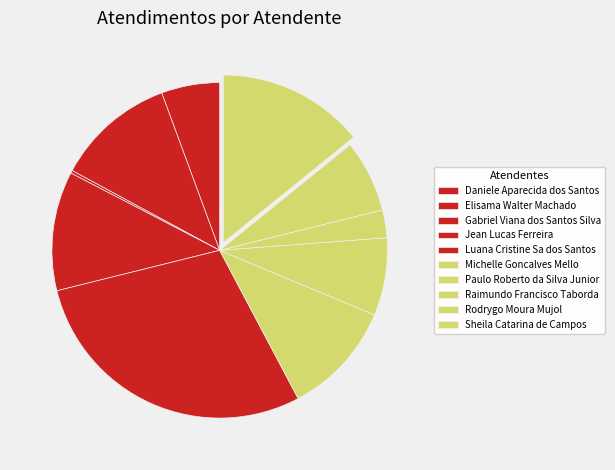

Combined, what portion of the pie is Daniele Aparecida dos Santos and Elisama Walter Machado?

17.1%